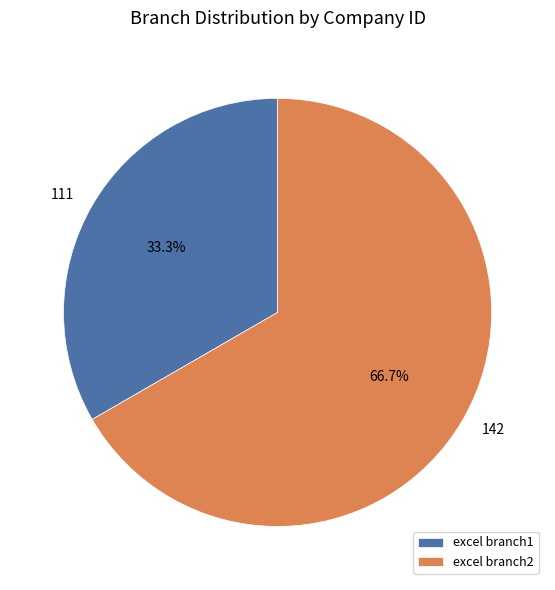

What is the smallest slice in the pie chart?

excel branch1